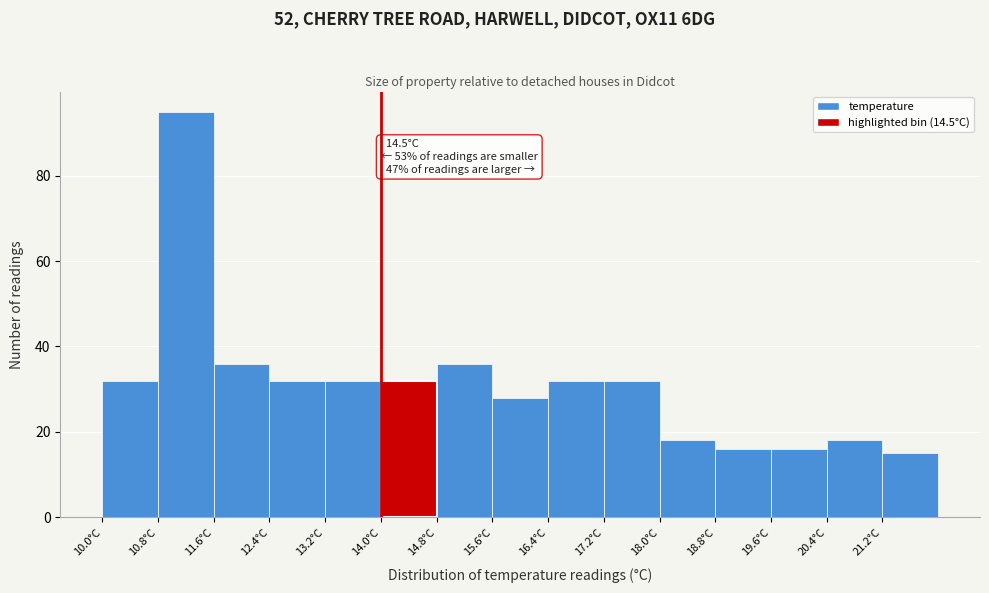

Which range on the x-axis has the tallest bar?

10.8 to 11.6